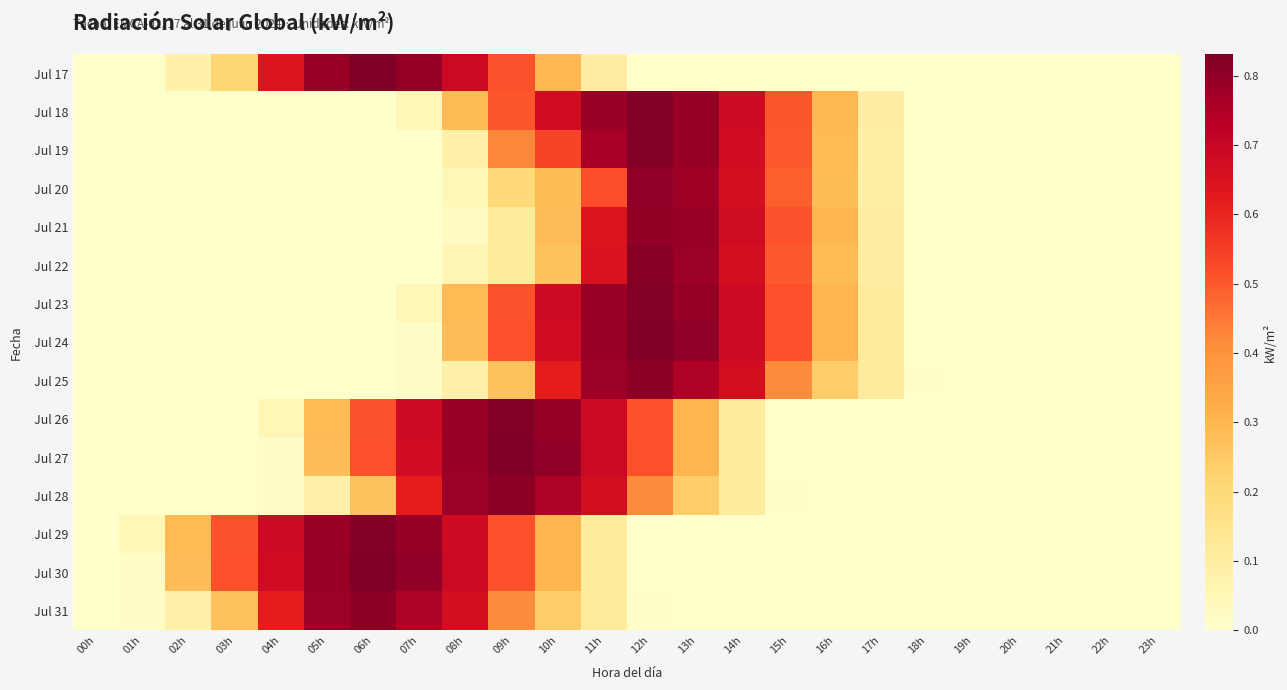

Rank the series at 15h from lowest to highest value.

Jul 17, Jul 26, Jul 27, Jul 29, Jul 30, Jul 31, Jul 28, Jul 25, Jul 20, Jul 22, Jul 19, Jul 18, Jul 21, Jul 23, Jul 24